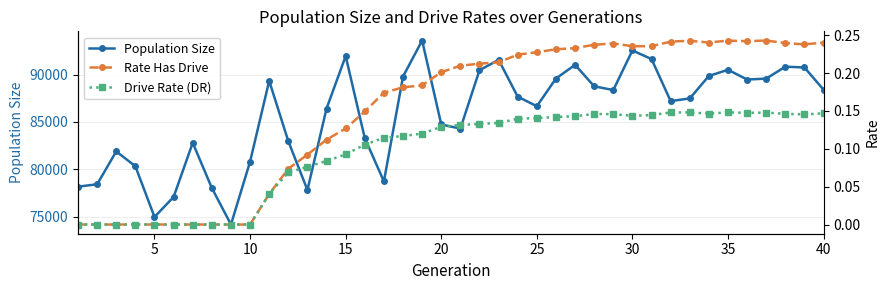

What is the highest value of the Population Size series?

93601